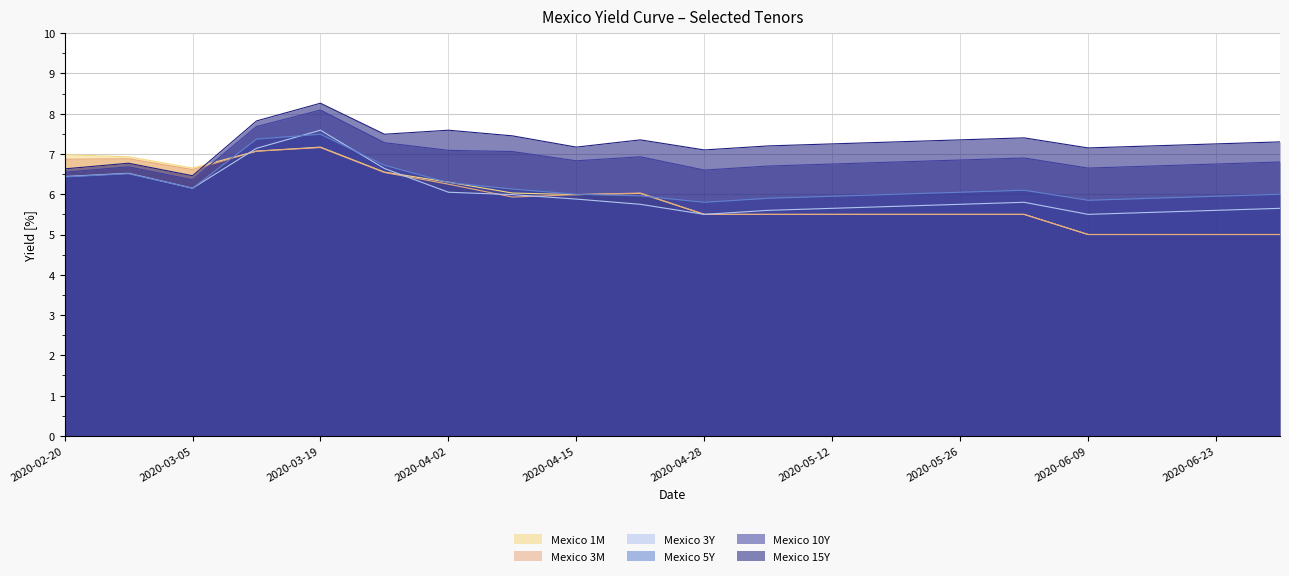

How many values in the Mexico 15Y series exceed 7?

17